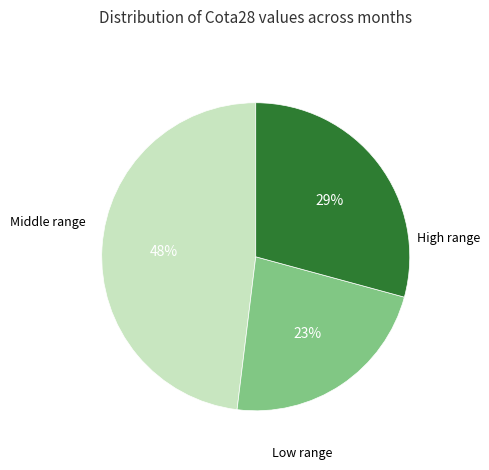

To the nearest percent, what is the average slice percentage?

33%